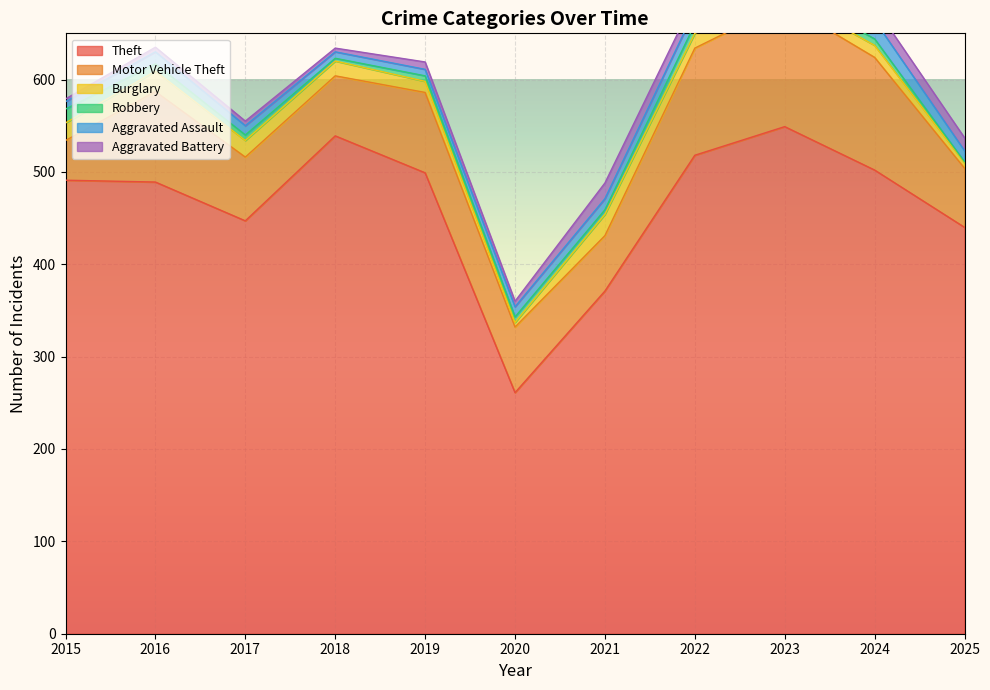

Reading left to right, what are all the values shown in this chart?

Theft: 491	489	447	539	499	261	371	518	549	502	440
Motor Vehicle Theft: 43	98	69	65	87	71	60	116	133	122	64
Burglary: 19	22	18	16	12	5	23	16	9	13	6
Robbery: 15	8	6	3	6	6	5	10	7	7	1
Aggravated Assault: 8	13	10	7	7	11	12	15	19	20	12
Aggravated Battery: 3	5	5	4	8	6	17	13	11	15	14